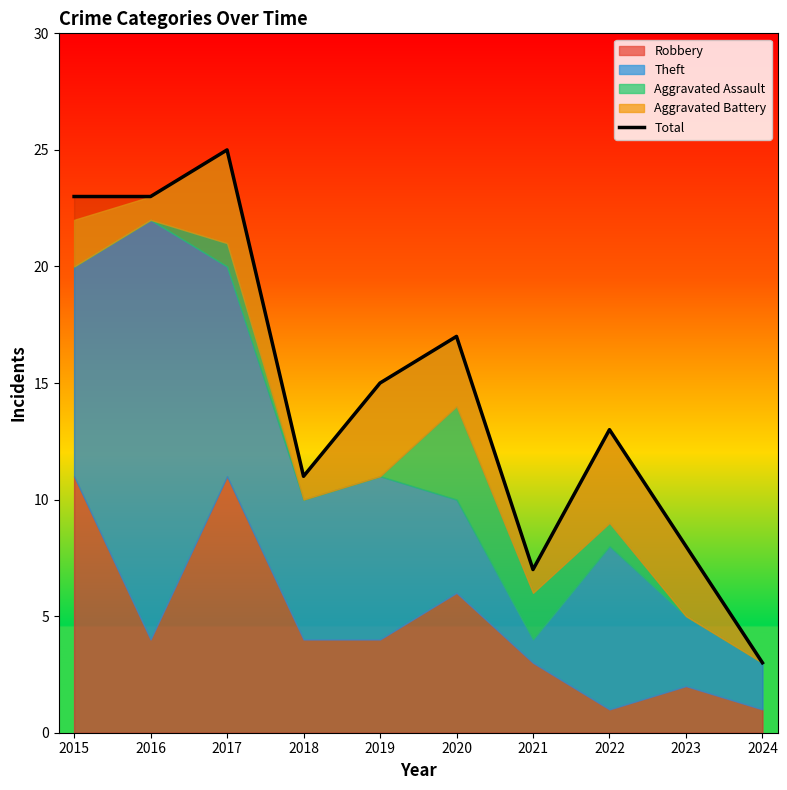

Does the chart display data point markers on the line(s)?

No